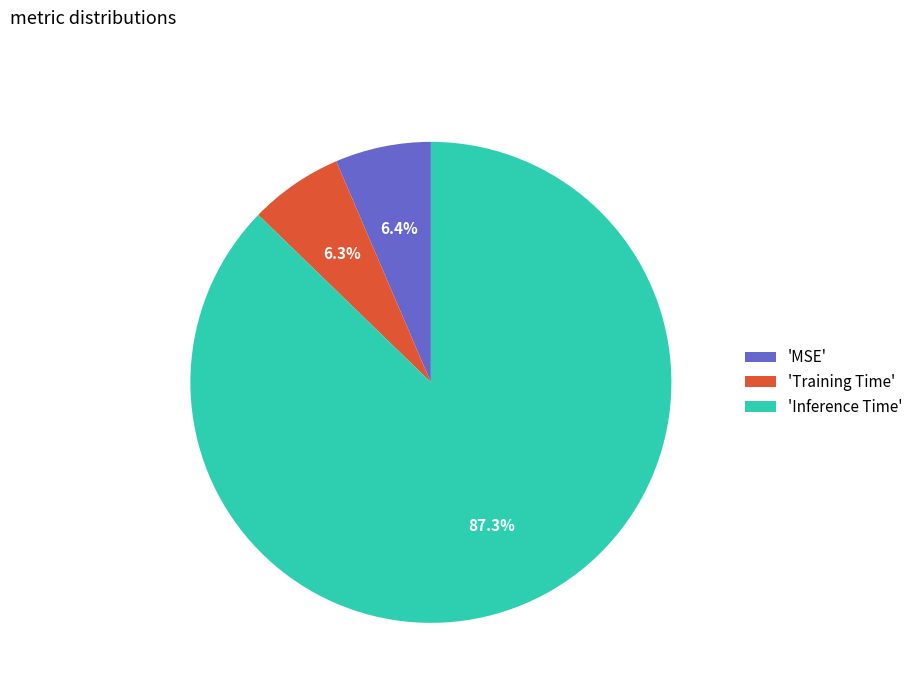

Which has a higher value, 'MSE' or 'Inference Time'?

'Inference Time'